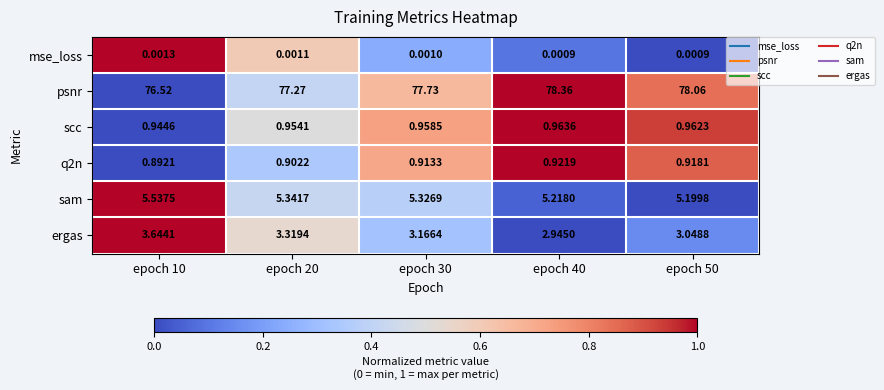

Is the value of psnr at epoch 40 greater than the value of mse_loss at epoch 10?

Yes